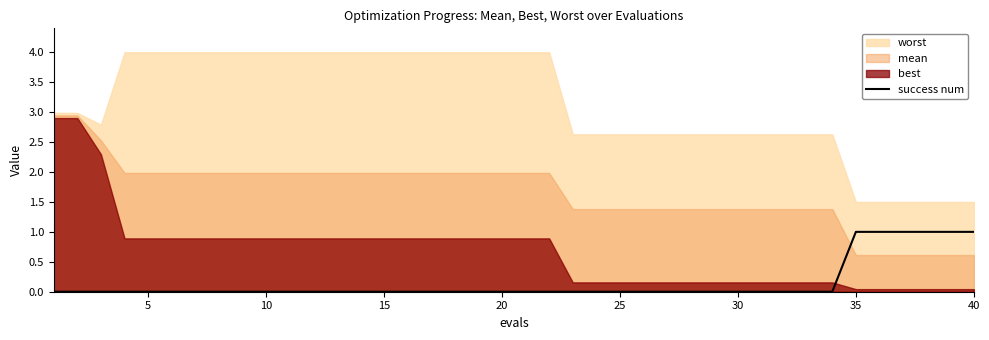

The chart shows a value of 0 at 9. True or false?

False